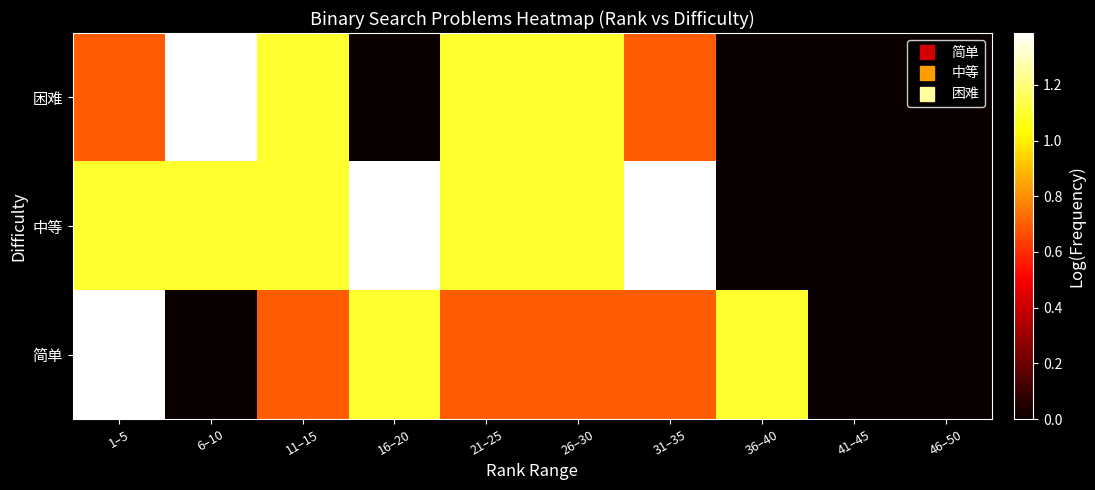

Which has a higher value, 16–20 or 36–40?

16–20